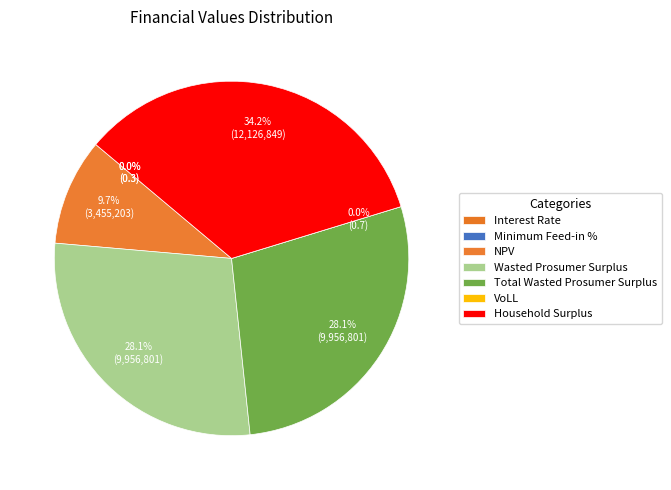

Does Household Surplus account for over 50% of the chart?

No